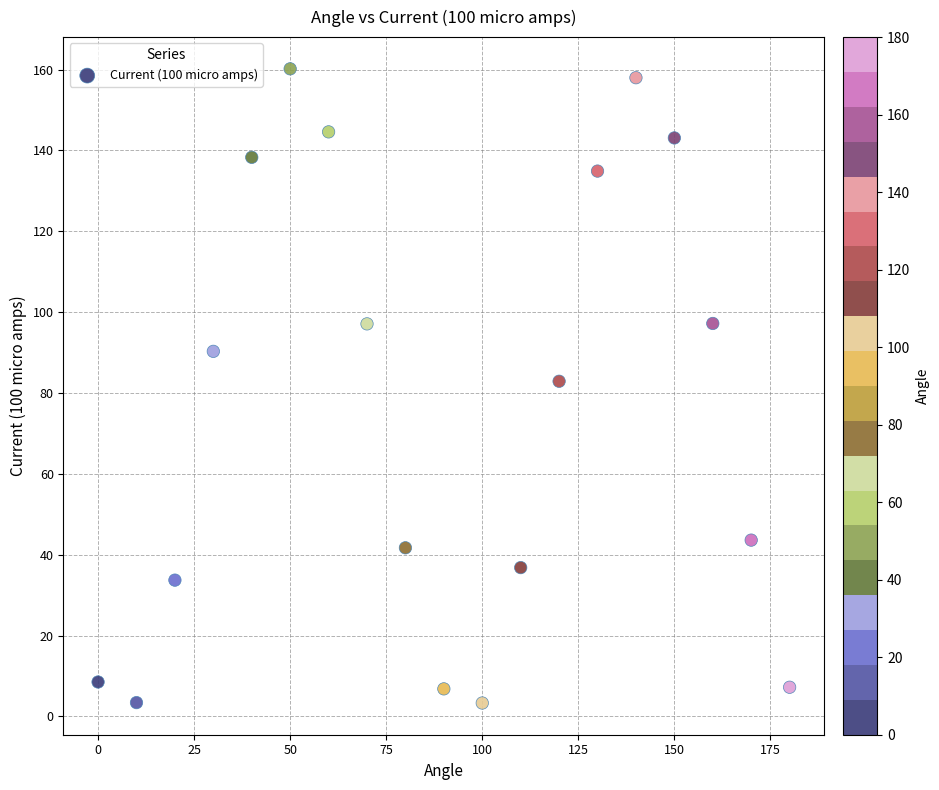

What is the range of X values (max minus min)?

180.0